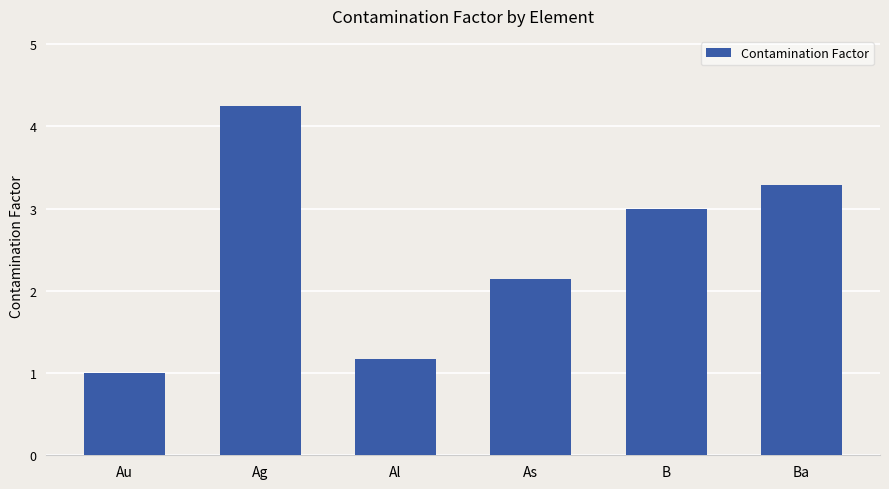

What is the value of the 5th bar from the left?

3.0